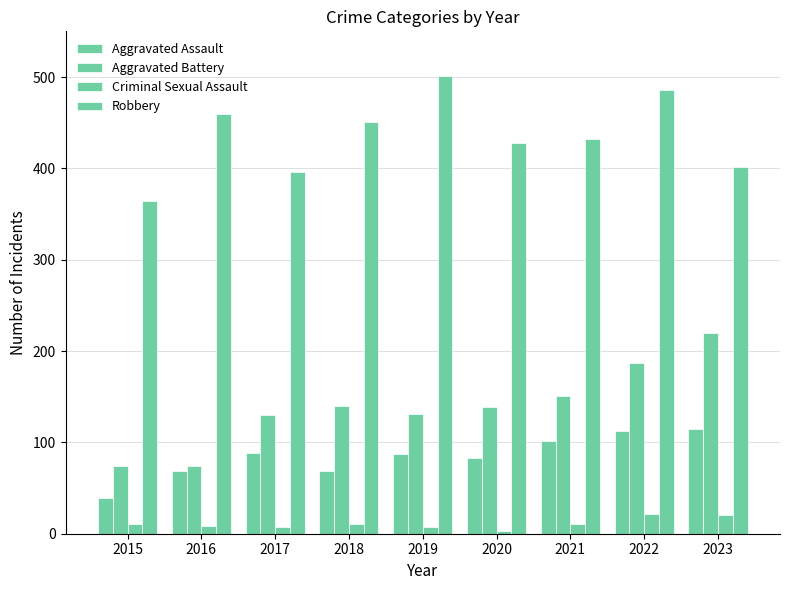

How many bars are there in total?

36